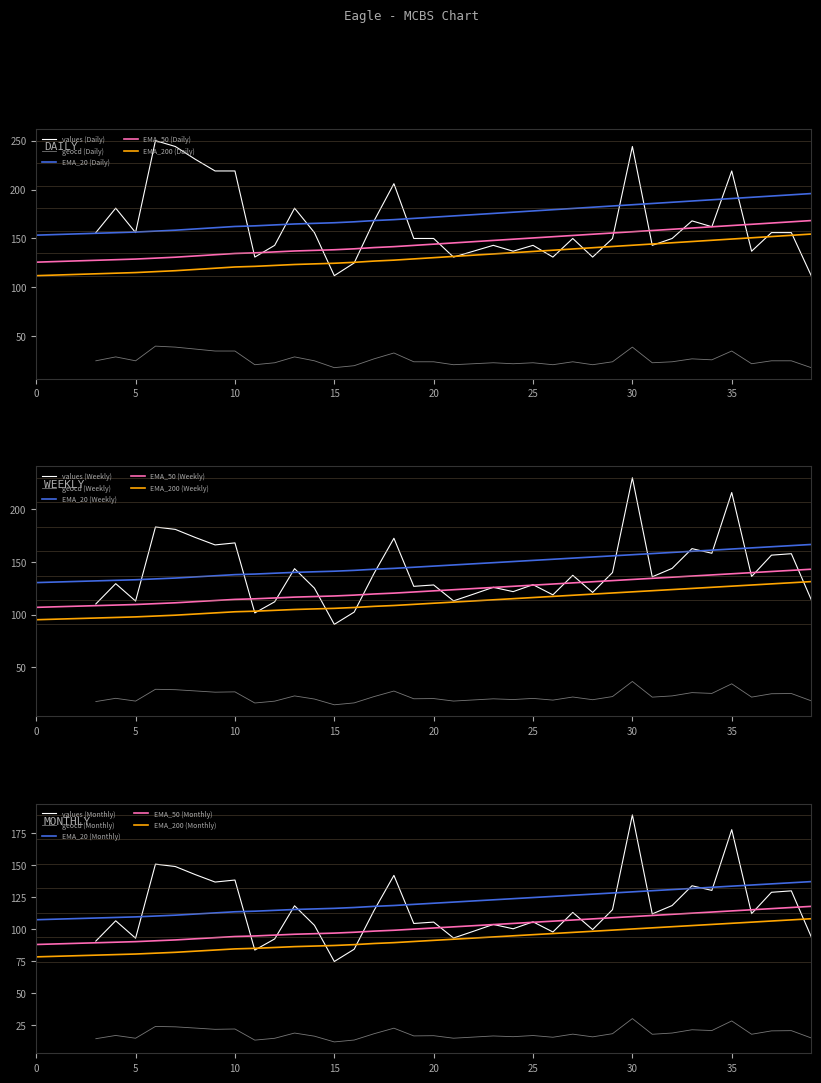

How many data points does each series have?

40